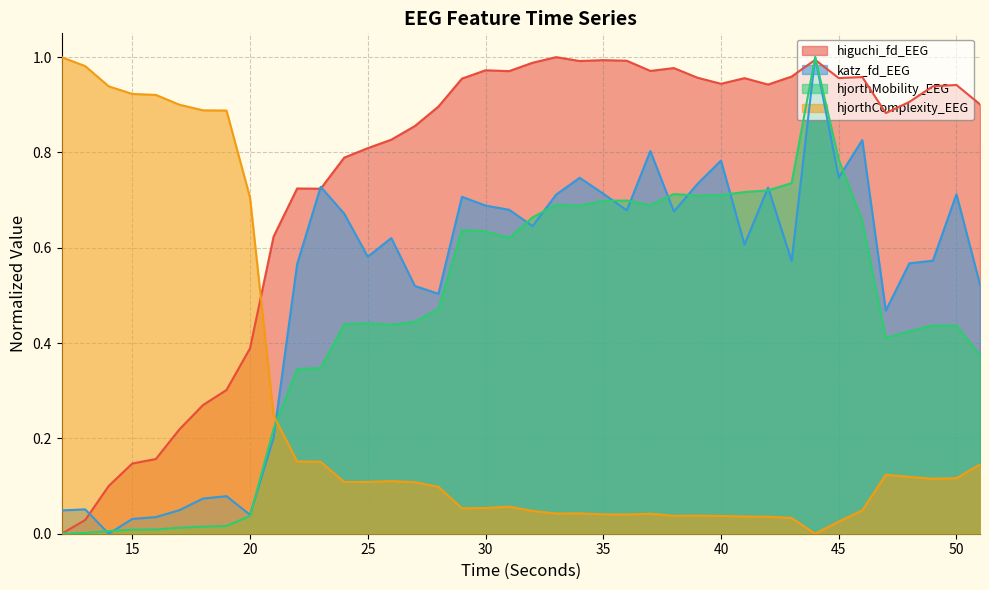

What is the sum of all katz_fd_EEG values?

20.7